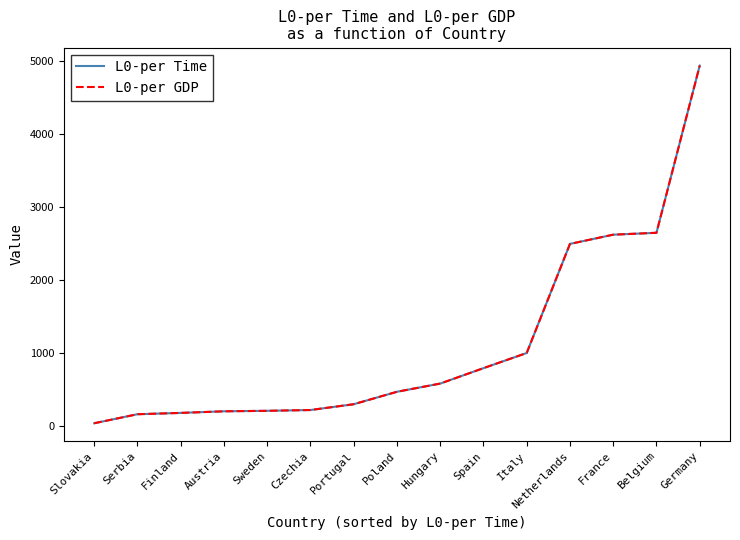

Does the chart have visible grid lines?

No